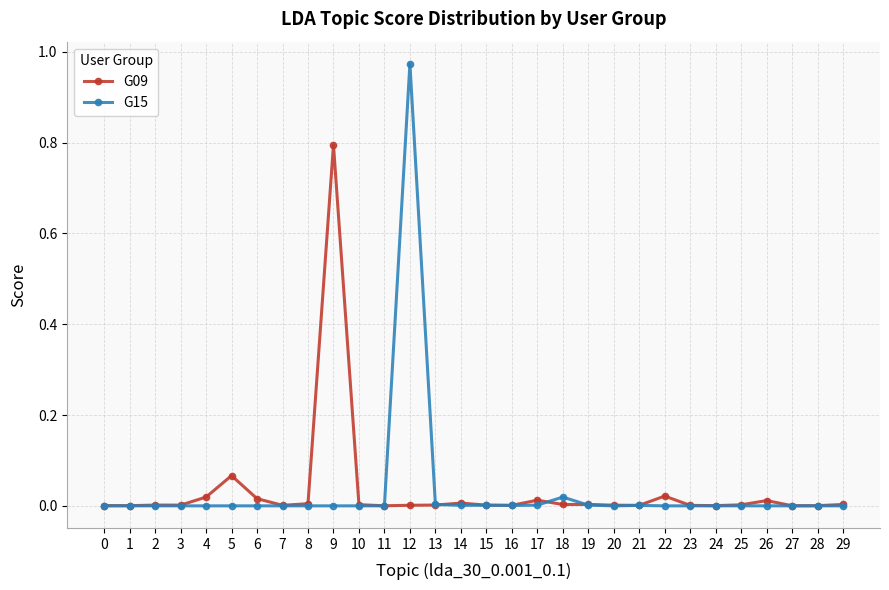

Rank the series by their maximum value, from highest to lowest.

G15, G09